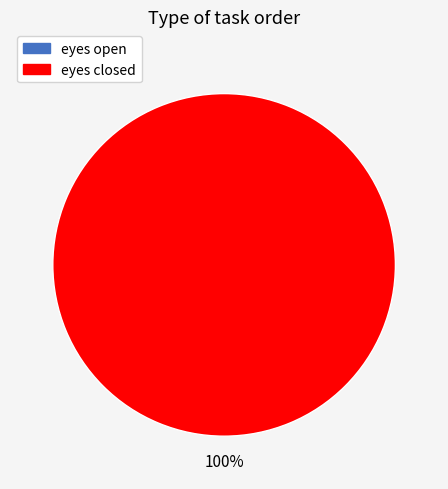

Is it true that eyes open is 0% of the pie?

True